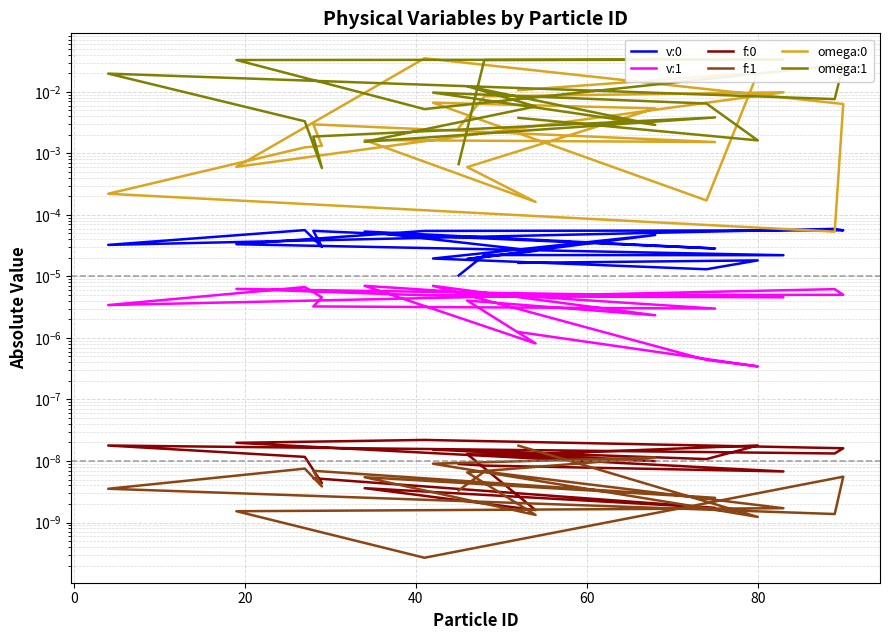

The value of omega:0 at 12 is 0.0. True or false?

False